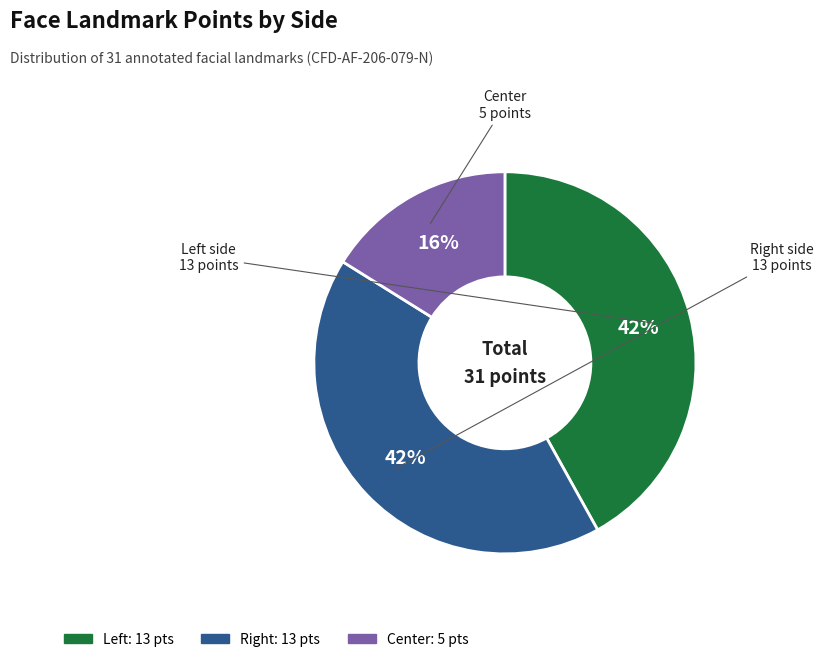

Count the number of slices in the pie.

3